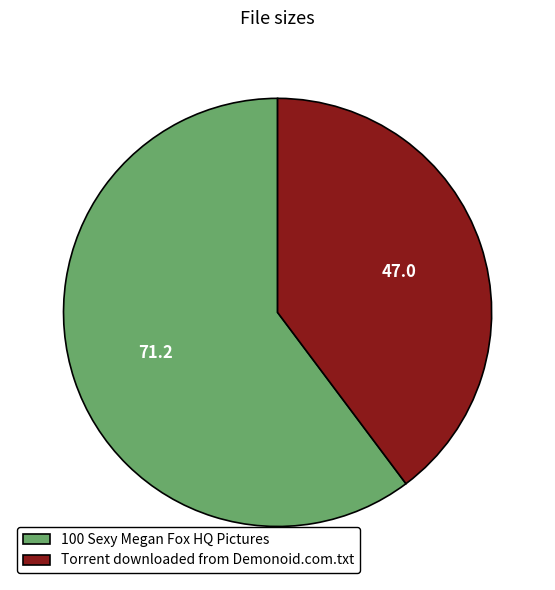

True or false: Torrent downloaded from Demonoid.com.txt accounts for 28% of the total.

False